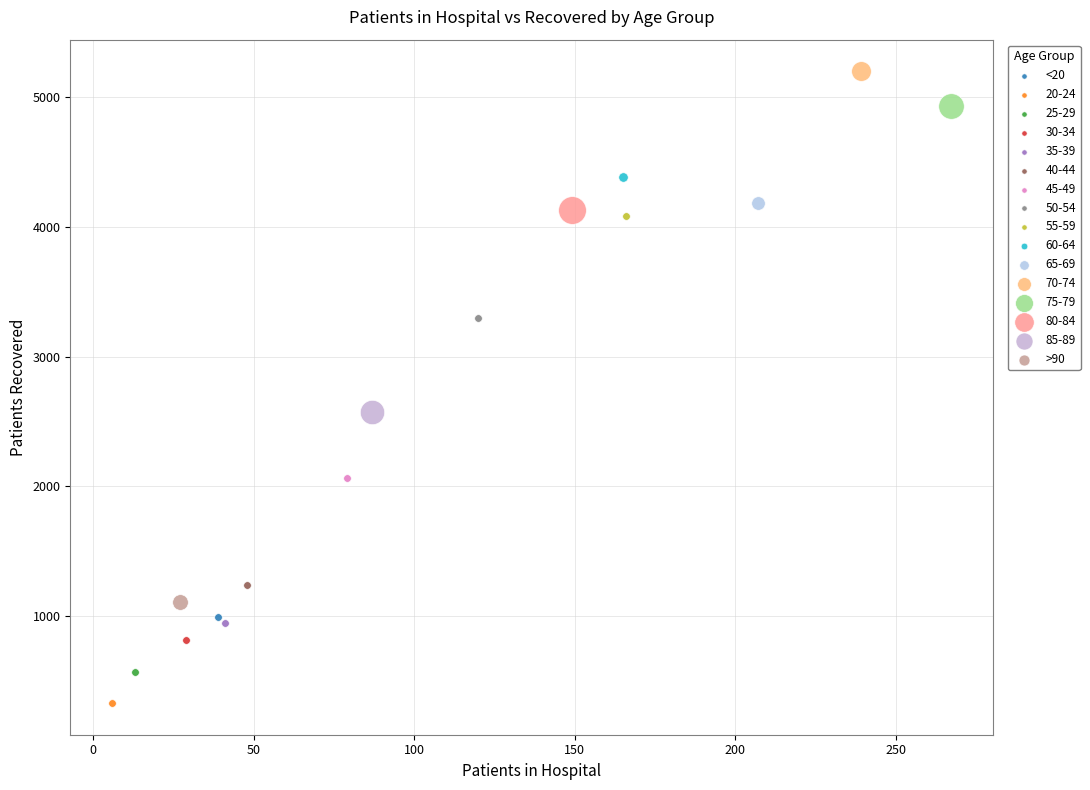

What are all the series names shown in the legend?

<20, 20-24, 25-29, 30-34, 35-39, 40-44, 45-49, 50-54, 55-59, 60-64, 65-69, 70-74, 75-79, 80-84, 85-89, >90